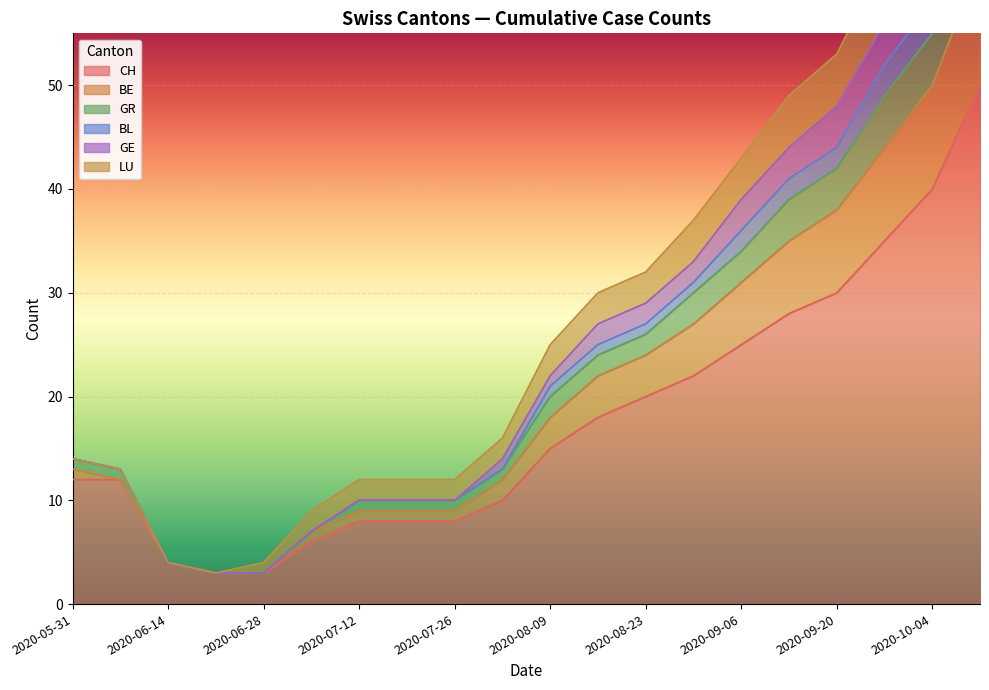

What is the highest value of the CH series?

50